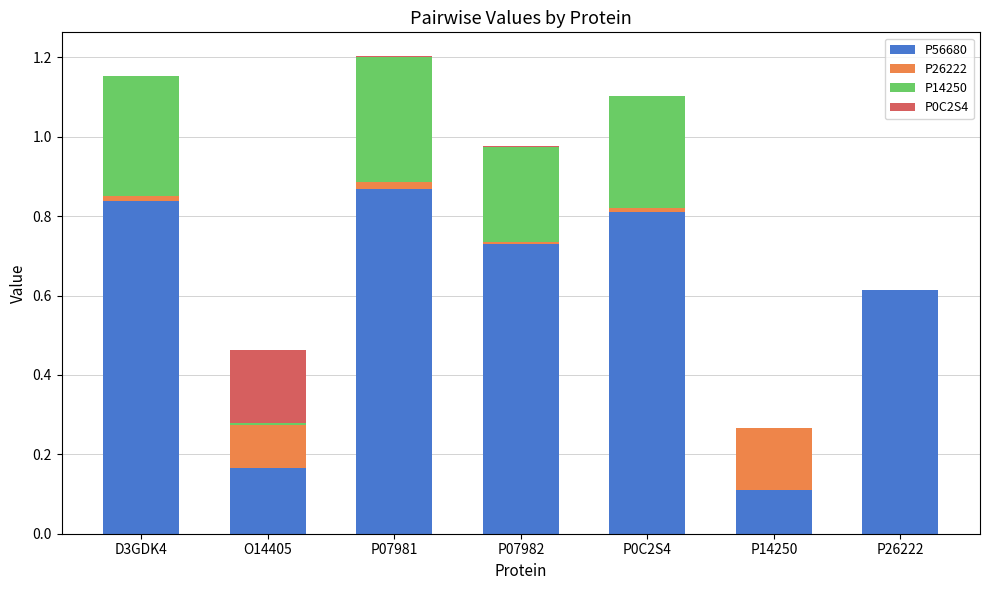

Which series has the largest range (max minus min)?

P56680